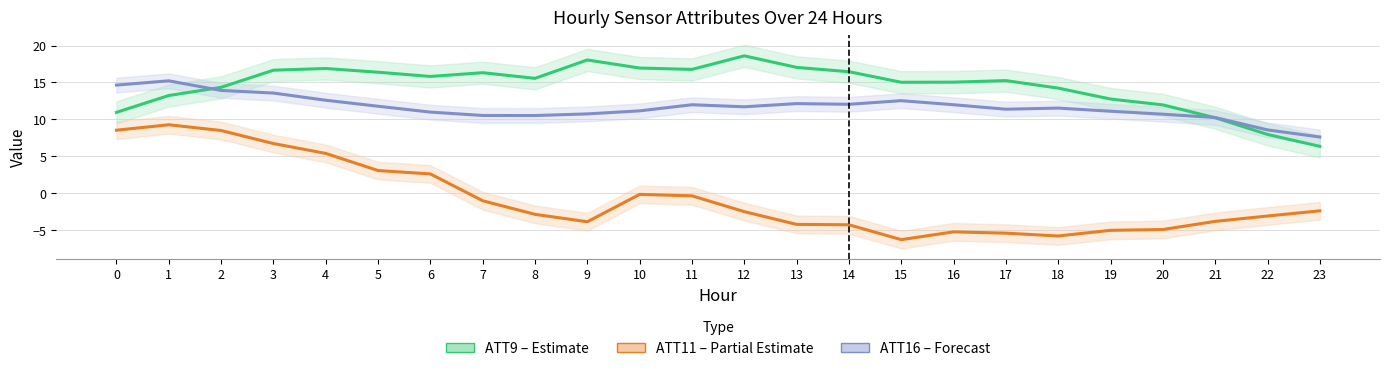

Where do ATT9 and ATT16 first cross each other?

1 and 2